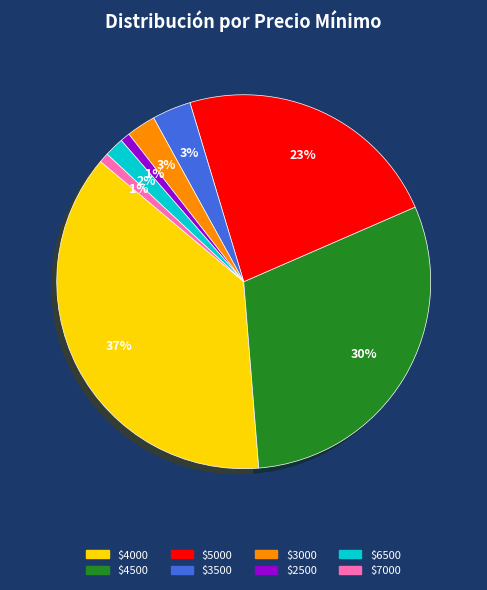

To the nearest percent, what is the average slice percentage?

12%